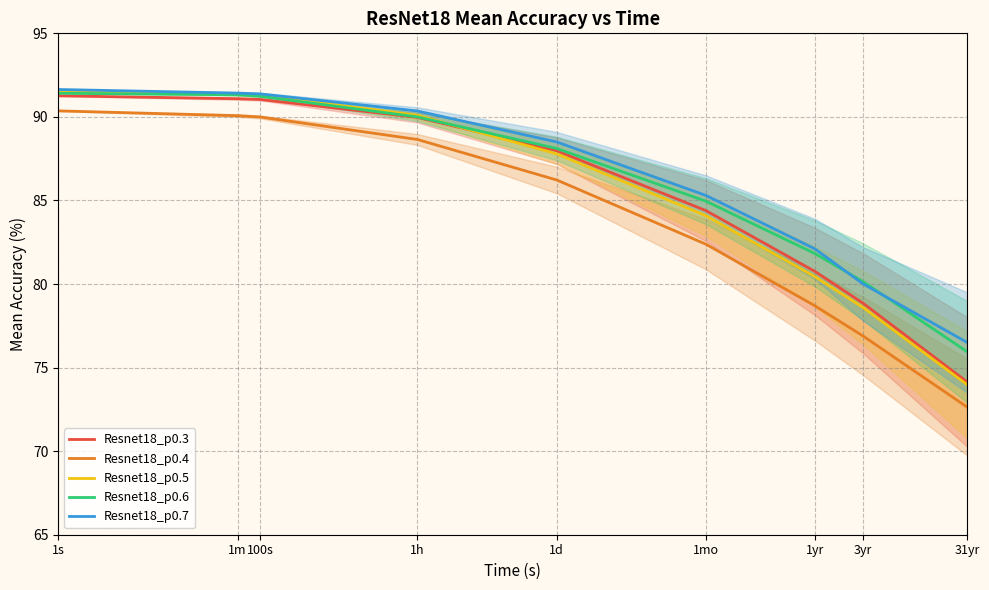

The value of Resnet18_p0.5 at 1m is 91.4. True or false?

True